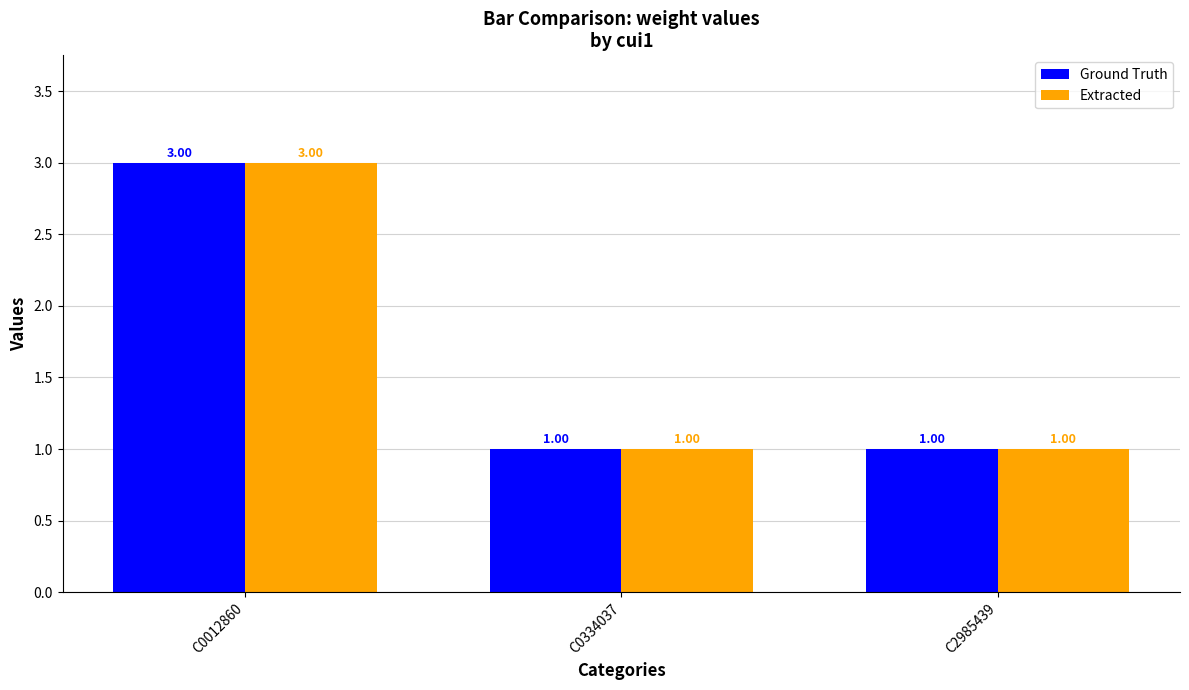

What is the value of the Extracted bar at the 3rd from the left?

1